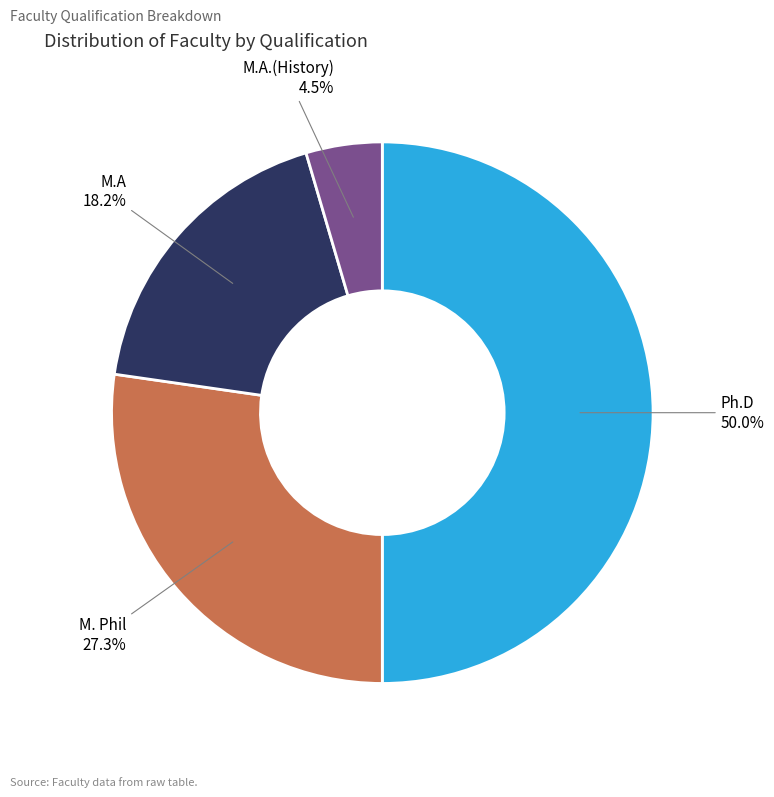

To the nearest percent, what is the average slice percentage?

25%